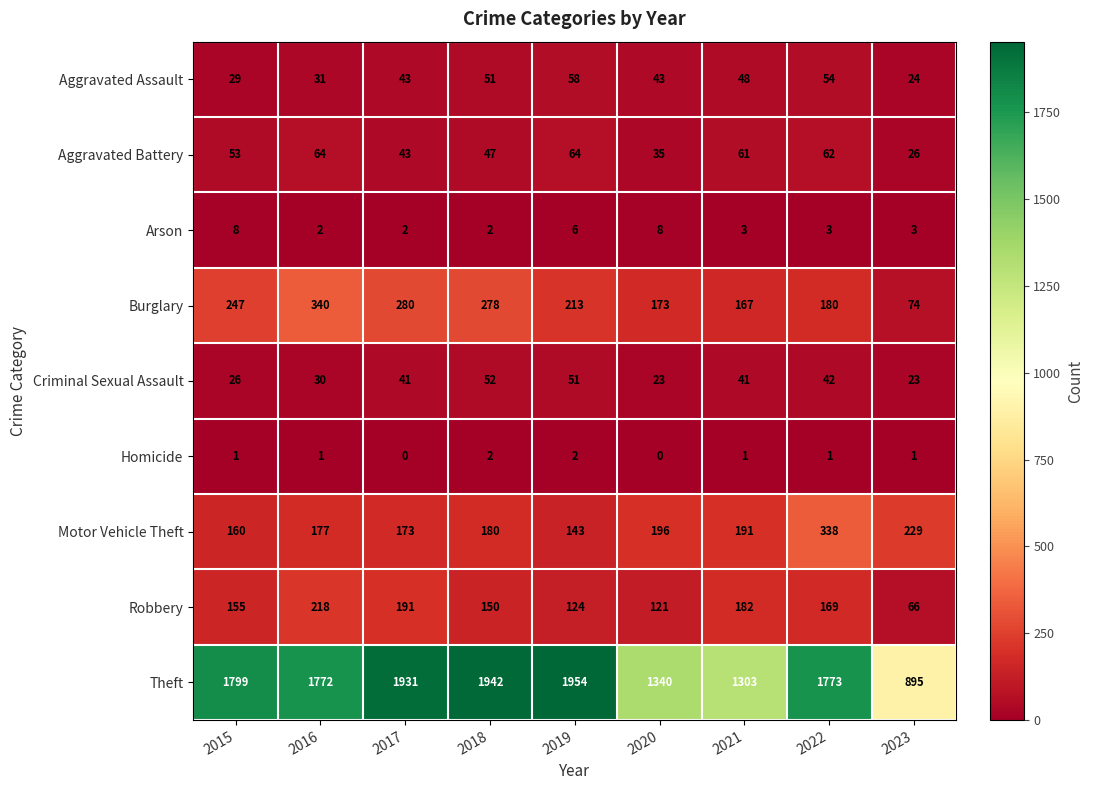

How many distinct data groups are displayed?

9